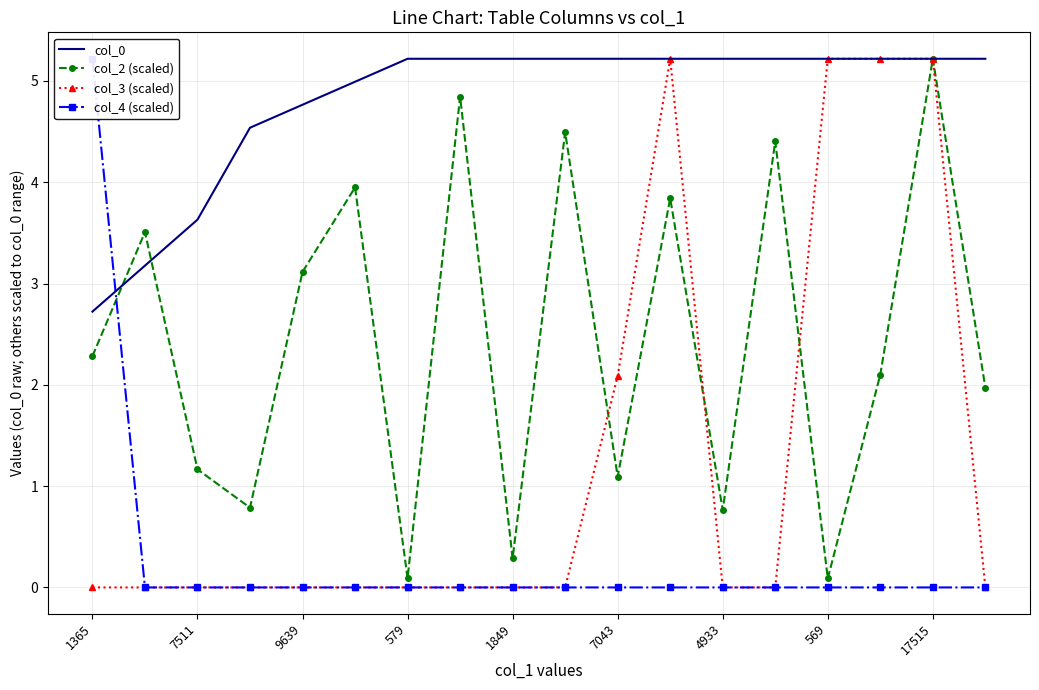

What is the minimum value for col_0?

2.7